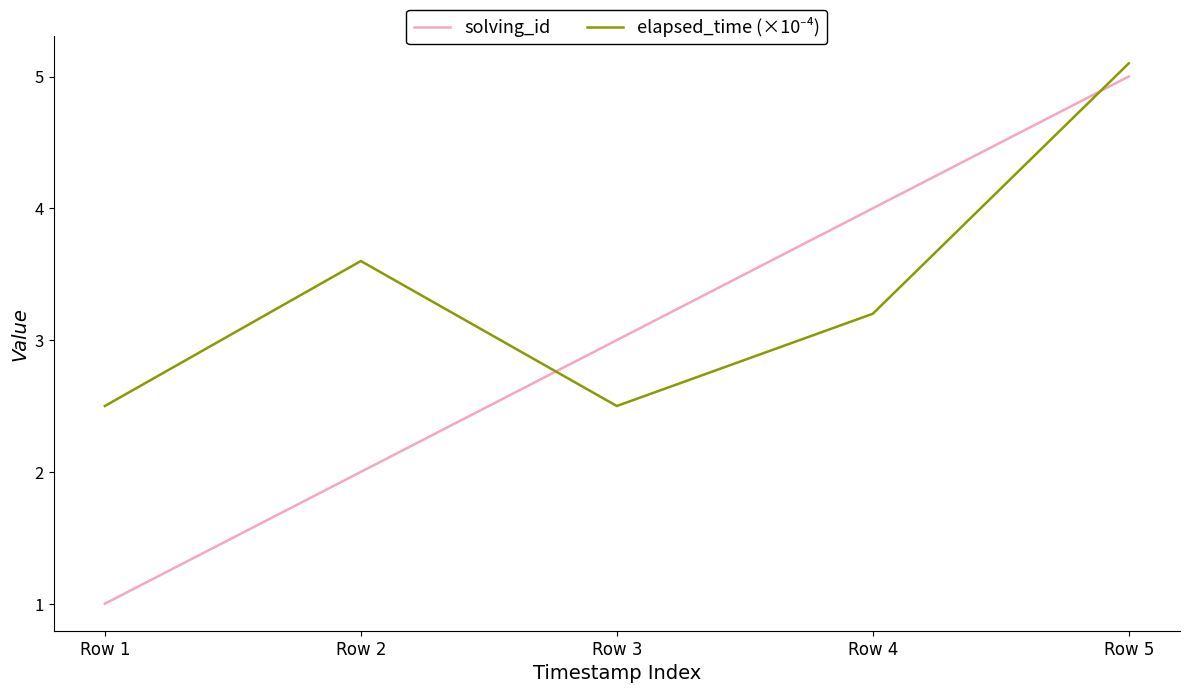

Does the chart have visible grid lines?

No